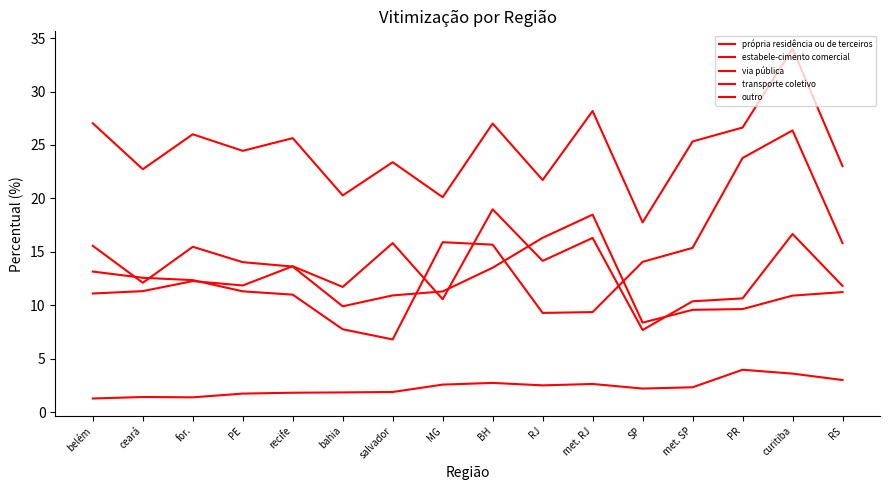

What is the minimum value shown in the chart?

1.3